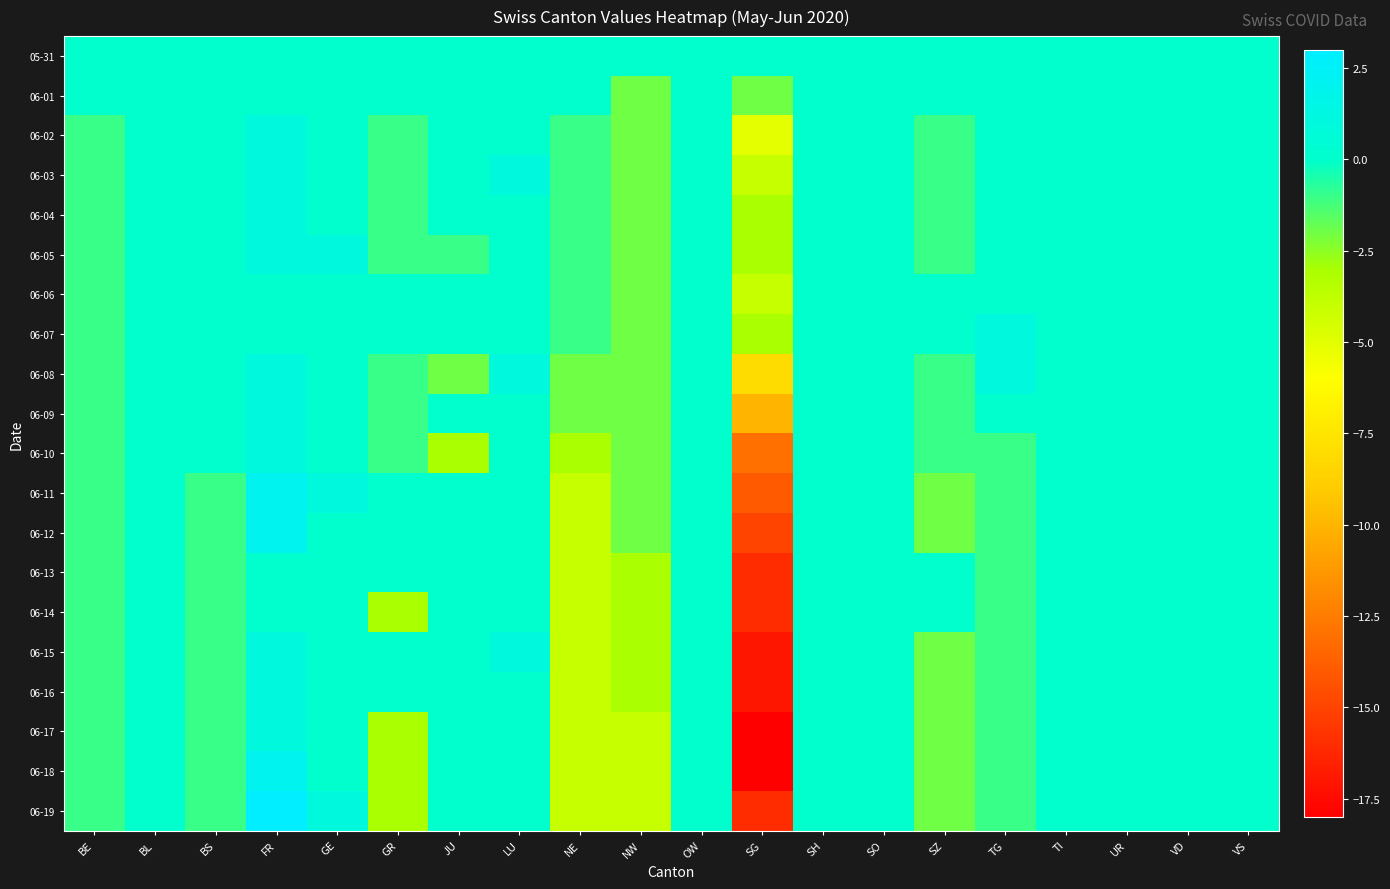

Reading left to right, what are all the values shown in this chart?

05-31: BE=0	BL=0	BS=0	FR=0	GE=0	GR=0	JU=0	LU=0	NE=0	NW=0	OW=0	SG=0	SH=0	SO=0	SZ=0	TG=0	TI=0	UR=0	VD=0	VS=0
06-01: BE=0	BL=0	BS=0	FR=0	GE=0	GR=0	JU=0	LU=0	NE=0	NW=-2	OW=0	SG=-2	SH=0	SO=0	SZ=0	TG=0	TI=0	UR=0	VD=0	VS=0
06-02: BE=-1	BL=0	BS=0	FR=1	GE=0	GR=-1	JU=0	LU=0	NE=-1	NW=-2	OW=0	SG=-5	SH=0	SO=0	SZ=-1	TG=0	TI=0	UR=0	VD=0	VS=0
06-03: BE=-1	BL=0	BS=0	FR=1	GE=0	GR=-1	JU=0	LU=1	NE=-1	NW=-2	OW=0	SG=-4	SH=0	SO=0	SZ=-1	TG=0	TI=0	UR=0	VD=0	VS=0
06-04: BE=-1	BL=0	BS=0	FR=1	GE=0	GR=-1	JU=0	LU=0	NE=-1	NW=-2	OW=0	SG=-3	SH=0	SO=0	SZ=-1	TG=0	TI=0	UR=0	VD=0	VS=0
06-05: BE=-1	BL=0	BS=0	FR=1	GE=1	GR=-1	JU=-1	LU=0	NE=-1	NW=-2	OW=0	SG=-3	SH=0	SO=0	SZ=-1	TG=0	TI=0	UR=0	VD=0	VS=0
06-06: BE=-1	BL=0	BS=0	FR=0	GE=0	GR=0	JU=0	LU=0	NE=-1	NW=-2	OW=0	SG=-4	SH=0	SO=0	SZ=0	TG=0	TI=0	UR=0	VD=0	VS=0
06-07: BE=-1	BL=0	BS=0	FR=0	GE=0	GR=0	JU=0	LU=0	NE=-1	NW=-2	OW=0	SG=-3	SH=0	SO=0	SZ=0	TG=1	TI=0	UR=0	VD=0	VS=0
06-08: BE=-1	BL=0	BS=0	FR=1	GE=0	GR=-1	JU=-2	LU=1	NE=-2	NW=-2	OW=0	SG=-8	SH=0	SO=0	SZ=-1	TG=1	TI=0	UR=0	VD=0	VS=0
06-09: BE=-1	BL=0	BS=0	FR=1	GE=0	GR=-1	JU=0	LU=0	NE=-2	NW=-2	OW=0	SG=-10	SH=0	SO=0	SZ=-1	TG=0	TI=0	UR=0	VD=0	VS=0
06-10: BE=-1	BL=0	BS=0	FR=1	GE=0	GR=-1	JU=-3	LU=0	NE=-3	NW=-2	OW=0	SG=-13	SH=0	SO=0	SZ=-1	TG=-1	TI=0	UR=0	VD=0	VS=0
06-11: BE=-1	BL=0	BS=-1	FR=2	GE=1	GR=0	JU=0	LU=0	NE=-4	NW=-2	OW=0	SG=-14	SH=0	SO=0	SZ=-2	TG=-1	TI=0	UR=0	VD=0	VS=0
06-12: BE=-1	BL=0	BS=-1	FR=2	GE=0	GR=0	JU=0	LU=0	NE=-4	NW=-2	OW=0	SG=-15	SH=0	SO=0	SZ=-2	TG=-1	TI=0	UR=0	VD=0	VS=0
06-13: BE=-1	BL=0	BS=-1	FR=0	GE=0	GR=0	JU=0	LU=0	NE=-4	NW=-3	OW=0	SG=-16	SH=0	SO=0	SZ=0	TG=-1	TI=0	UR=0	VD=0	VS=0
06-14: BE=-1	BL=0	BS=-1	FR=0	GE=0	GR=-3	JU=0	LU=0	NE=-4	NW=-3	OW=0	SG=-16	SH=0	SO=0	SZ=0	TG=-1	TI=0	UR=0	VD=0	VS=0
06-15: BE=-1	BL=0	BS=-1	FR=1	GE=0	GR=0	JU=0	LU=1	NE=-4	NW=-3	OW=0	SG=-17	SH=0	SO=0	SZ=-2	TG=-1	TI=0	UR=0	VD=0	VS=0
06-16: BE=-1	BL=0	BS=-1	FR=1	GE=0	GR=0	JU=0	LU=0	NE=-4	NW=-3	OW=0	SG=-17	SH=0	SO=0	SZ=-2	TG=-1	TI=0	UR=0	VD=0	VS=0
06-17: BE=-1	BL=0	BS=-1	FR=1	GE=0	GR=-3	JU=0	LU=0	NE=-4	NW=-4	OW=0	SG=-18	SH=0	SO=0	SZ=-2	TG=-1	TI=0	UR=0	VD=0	VS=0
06-18: BE=-1	BL=0	BS=-1	FR=2	GE=0	GR=-3	JU=0	LU=0	NE=-4	NW=-4	OW=0	SG=-18	SH=0	SO=0	SZ=-2	TG=-1	TI=0	UR=0	VD=0	VS=0
06-19: BE=-1	BL=0	BS=-1	FR=3	GE=1	GR=-3	JU=0	LU=0	NE=-4	NW=-4	OW=0	SG=-16	SH=0	SO=0	SZ=-2	TG=-1	TI=0	UR=0	VD=0	VS=0